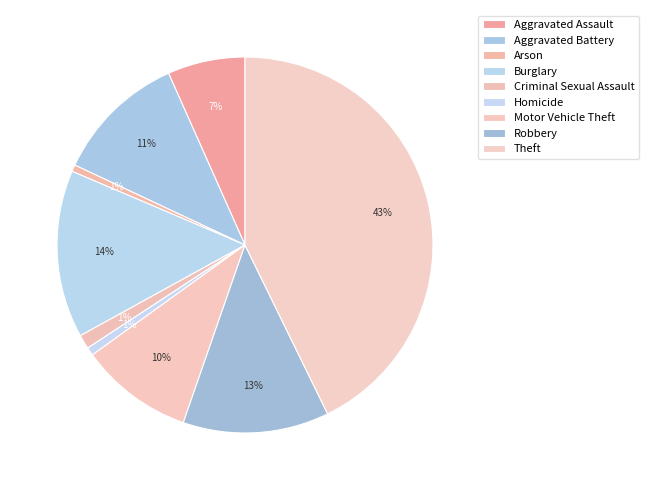

Count the number of slices in the pie.

9